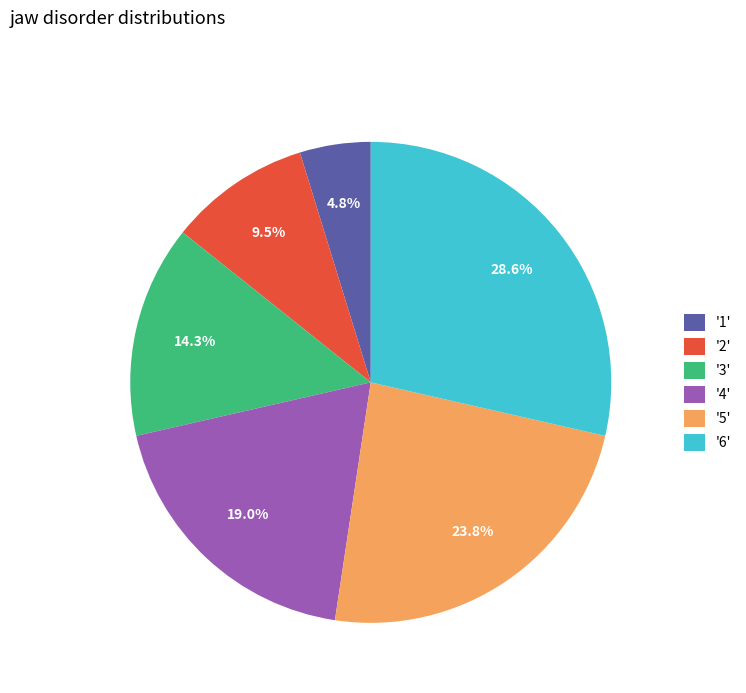

Is there any slice that represents more than half of the pie?

No